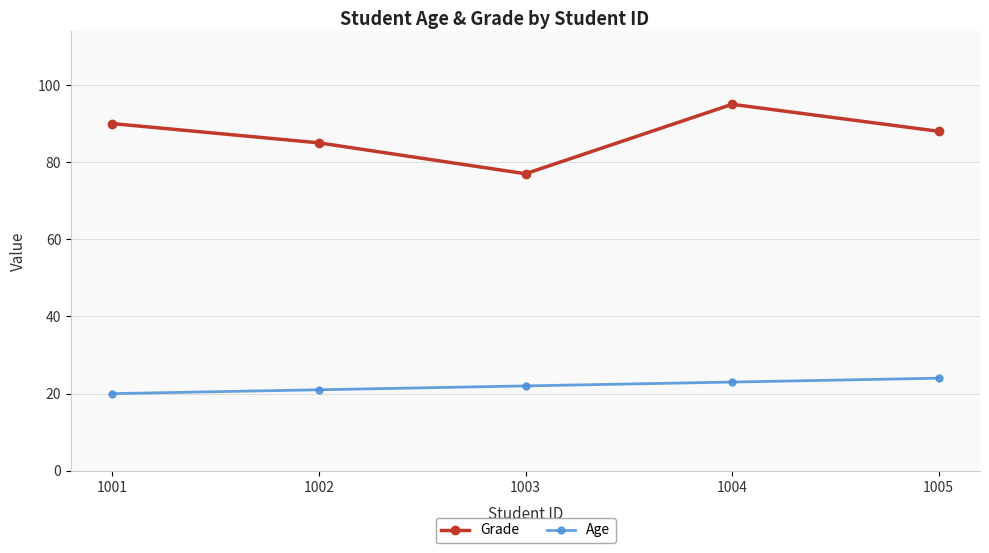

True or false: Grade and Age intersect in this chart.

False